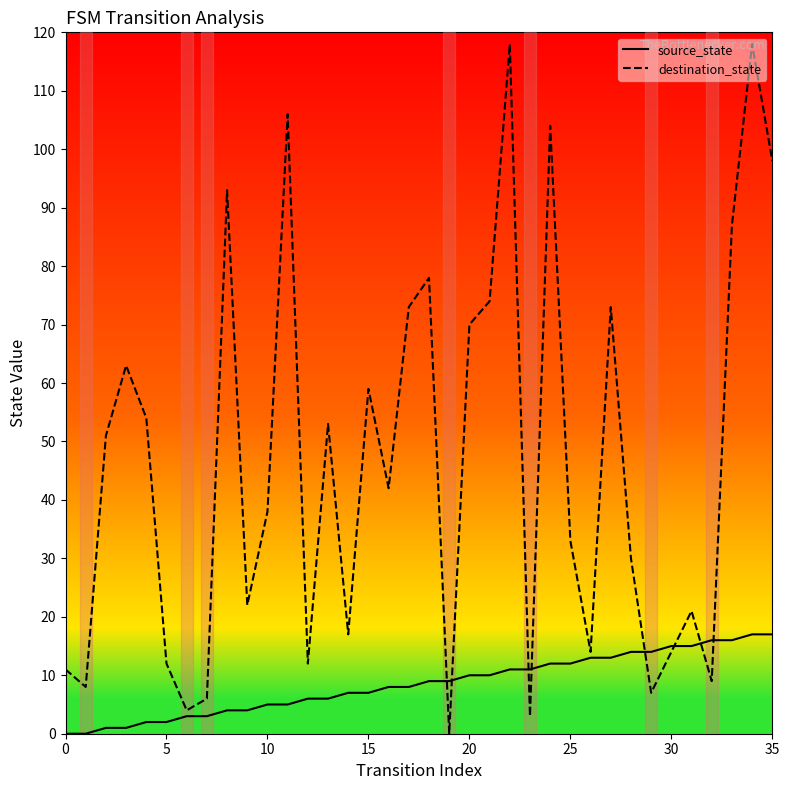

Which series has the largest total across all categories?

destination_state